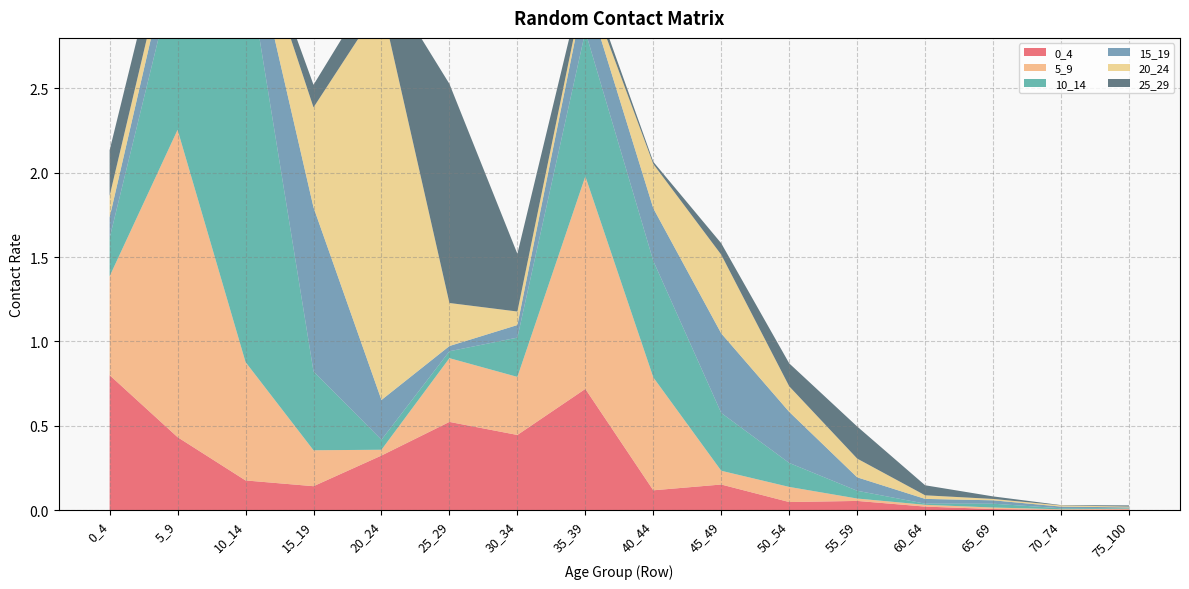

Reading left to right, extract all data points from this chart.

0_4: 0.8	0.4	0.2	0.1	0.3	0.5	0.4	0.7	0.1	0.2	0.0	0.1	0.0	0.0	0.0	0.0
5_9: 0.6	1.8	0.7	0.2	0.0	0.4	0.3	1.3	0.7	0.1	0.1	0.0	0.0	0.0	0.0	0.0
10_14: 0.2	1.0	2.4	0.5	0.1	0.0	0.2	0.9	0.7	0.3	0.1	0.0	0.0	0.0	0.0	0.0
15_19: 0.1	0.2	0.2	1.0	0.2	0.0	0.1	0.3	0.3	0.5	0.3	0.1	0.0	0.0	0.0	0.0
20_24: 0.1	0.1	0.1	0.6	2.4	0.3	0.1	0.0	0.3	0.5	0.2	0.1	0.0	0.0	0.0	0.0
25_29: 0.3	0.2	0.0	0.1	0.2	1.3	0.3	0.1	0.0	0.1	0.1	0.2	0.1	0.0	0.0	0.0